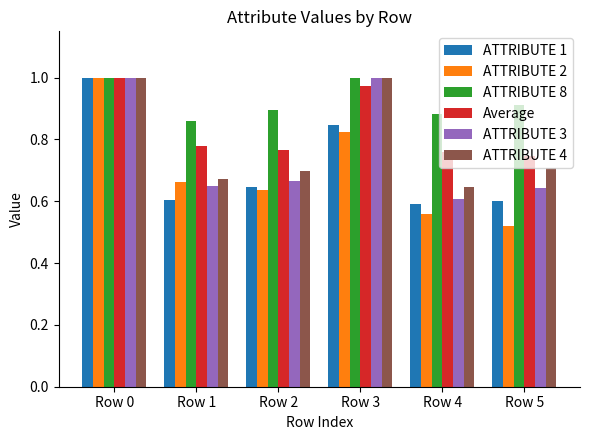

How many bars are there in each group?

6